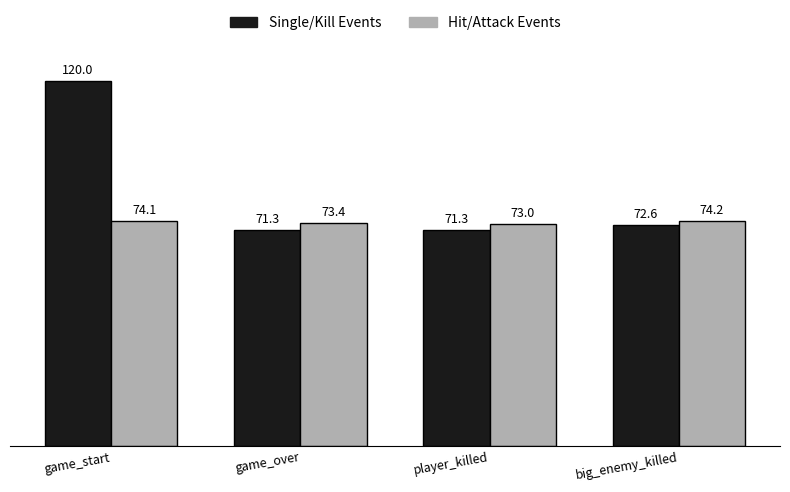

Which series has the largest total across all categories?

Single/Kill Events